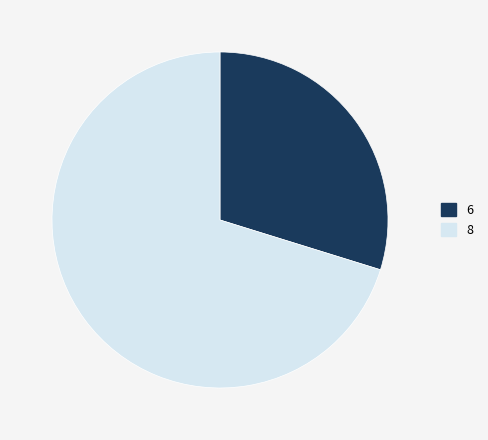

Count the number of slices in the pie.

2